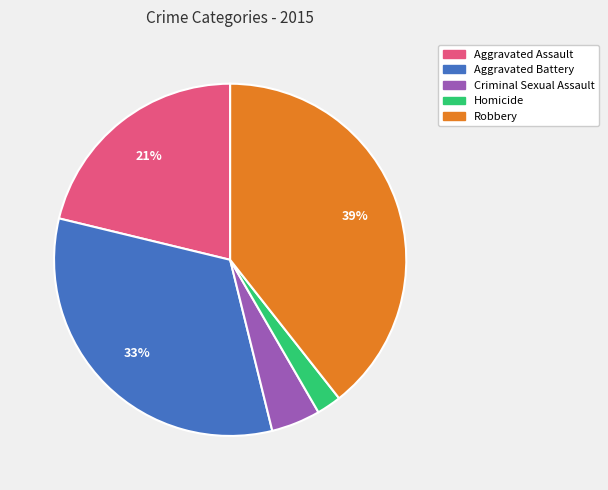

Which has a higher value, Homicide or Criminal Sexual Assault?

Criminal Sexual Assault